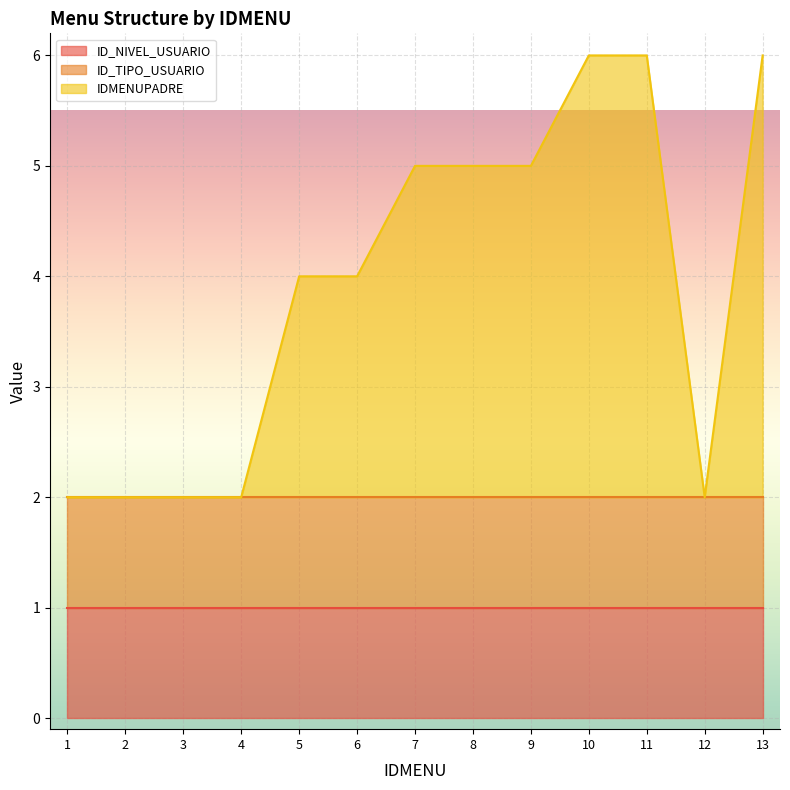

Rank the series by their maximum value, from lowest to highest.

ID_NIVEL_USUARIO, ID_TIPO_USUARIO, IDMENUPADRE